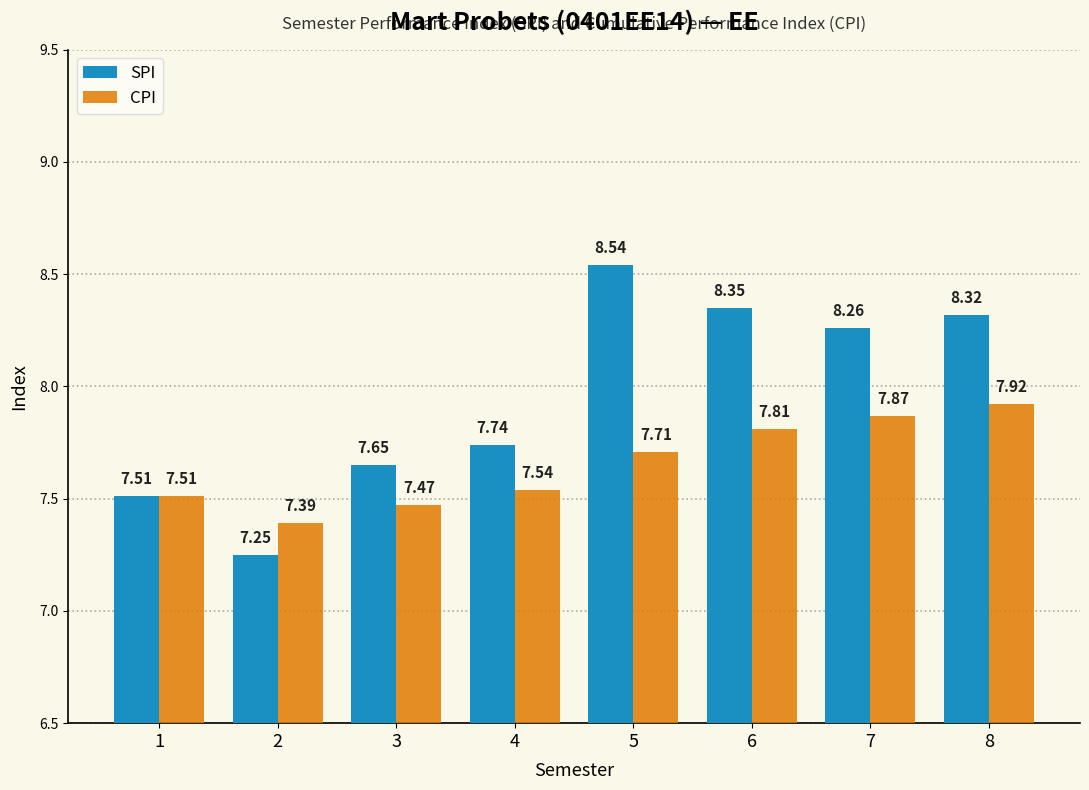

What is the difference between the second highest and second lowest values in the SPI series?

0.8